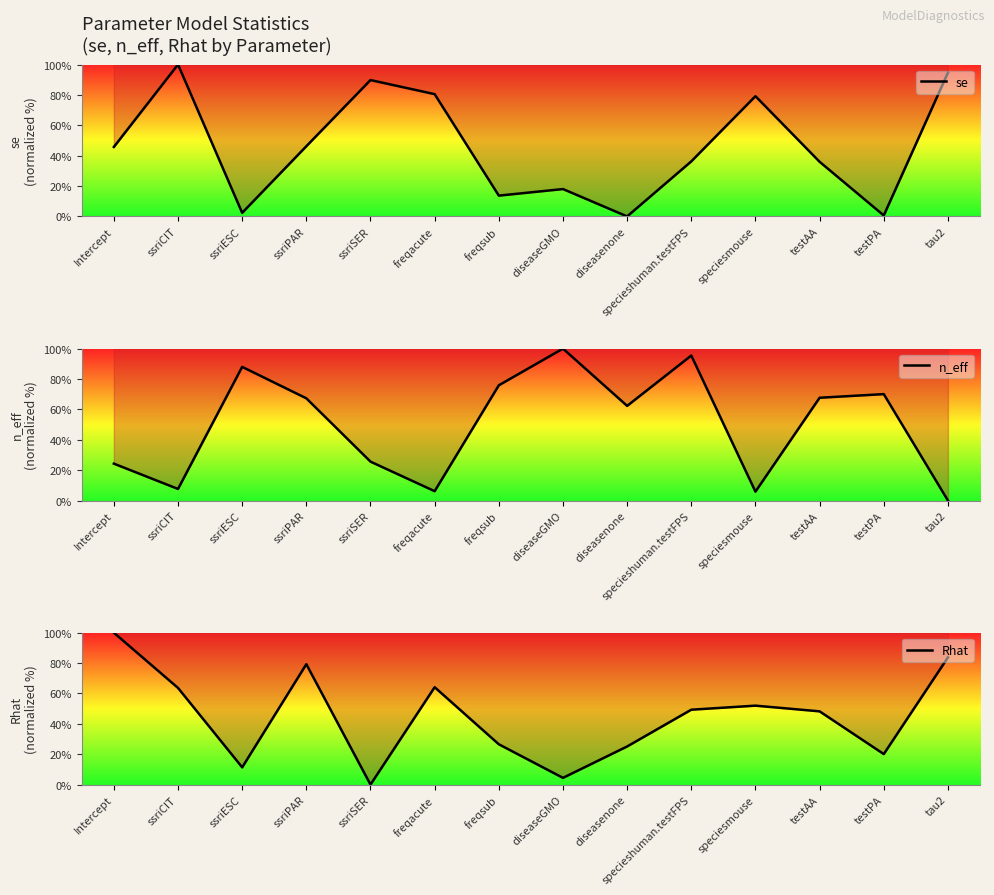

The se series shows 13.7 at freqsub. True or false?

True